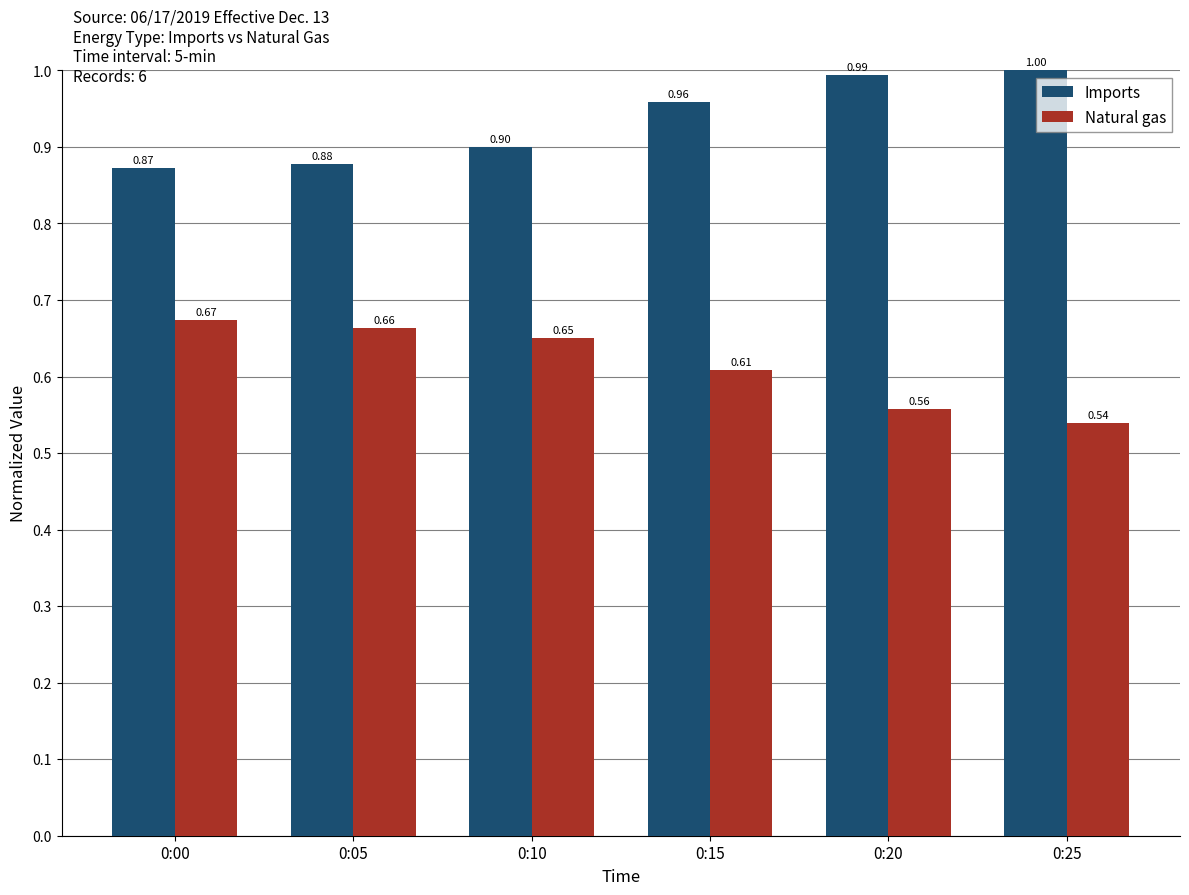

What is the difference between the highest and lowest values at 0:15?

0.3